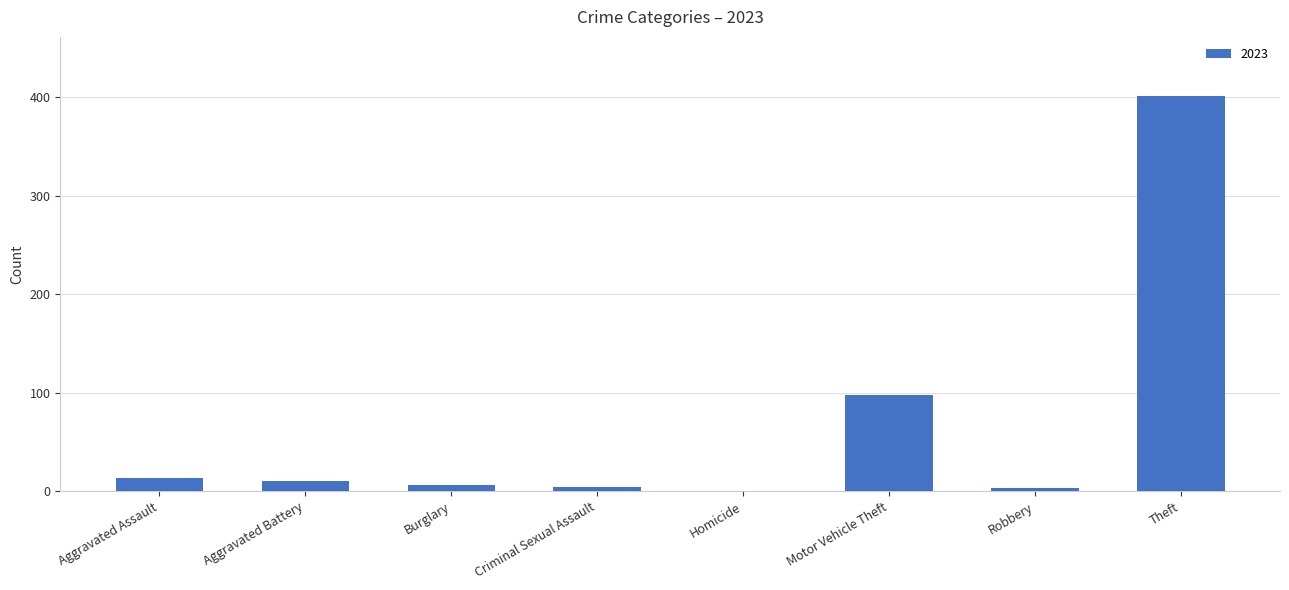

At which label is the value closest to 200?

Motor Vehicle Theft